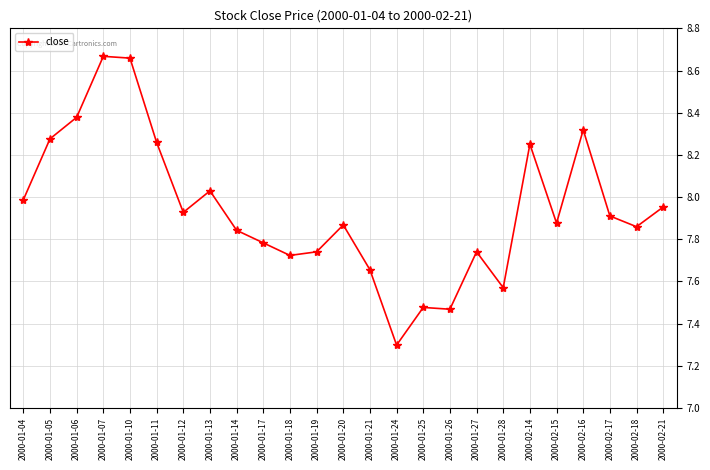

What is the sum of the values at 2000-01-05 and 2000-01-28?

15.8